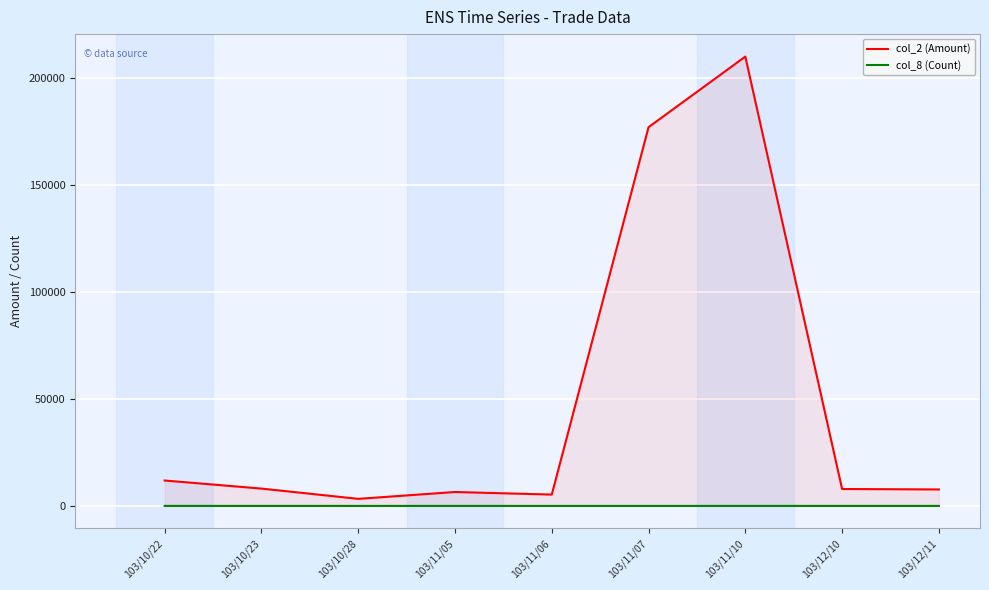

At how many categories does at least one series exceed 151554?

2